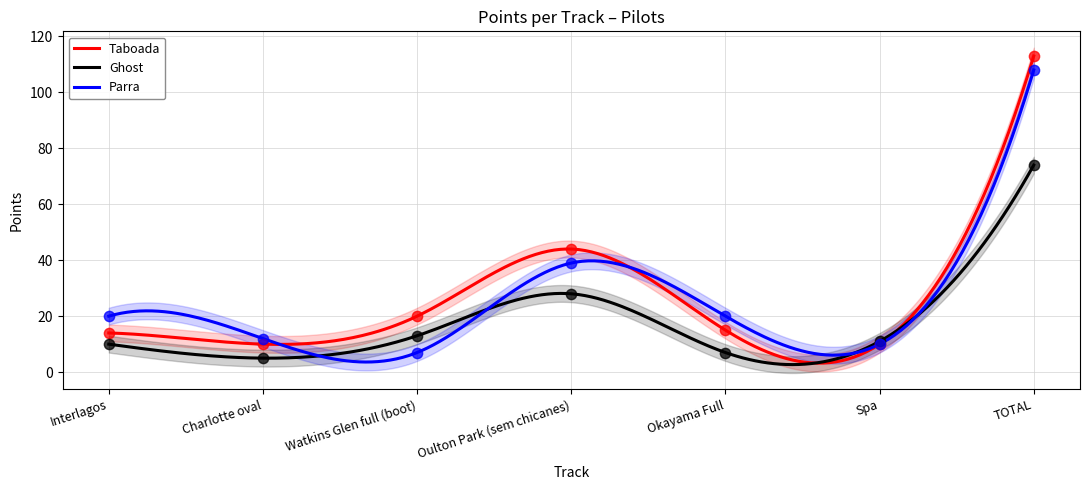

Is the value of Ghost at Oulton Park (sem chicanes) greater than the value of Taboada at Spa?

Yes